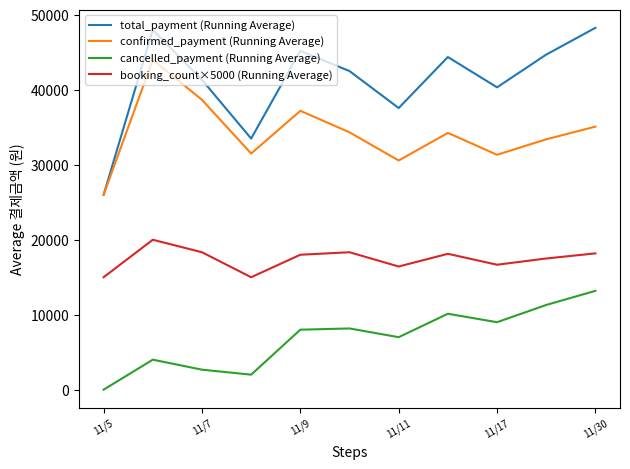

Which series has the largest total across all categories?

total_payment (Running Average)